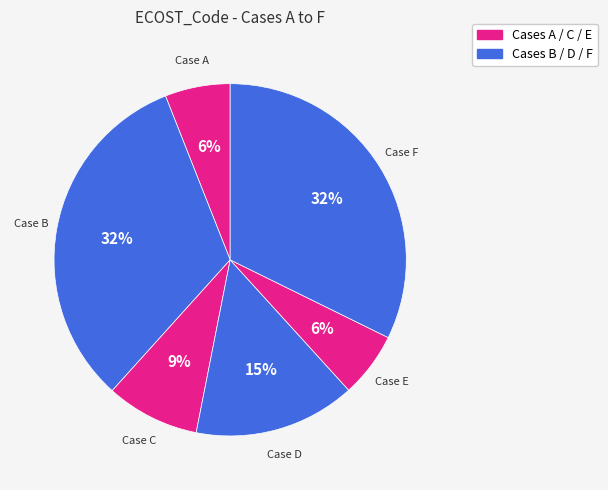

To the nearest percent, what is the average slice percentage?

17%